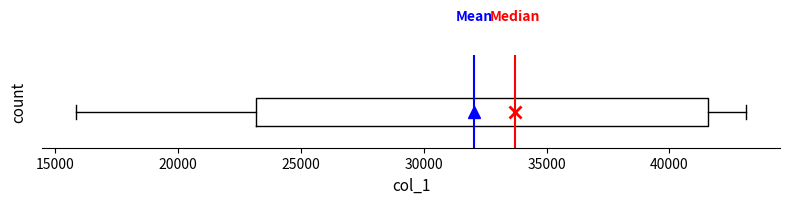

Read this box plot against the x-axis: the position of the median line, the range covered by the box, and the ends of both whiskers. The values are not printed on the chart, so give them approximately, as read against the axis.

median 33500, box 23000 to 41500, whiskers 16000 to 43000